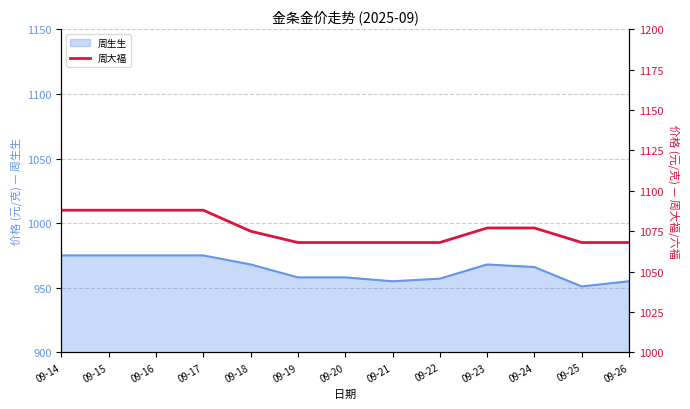

List the labels in order of value, largest first.

09-14, 09-15, 09-16, 09-17, 09-23, 09-24, 09-18, 09-19, 09-20, 09-21, 09-22, 09-25, 09-26